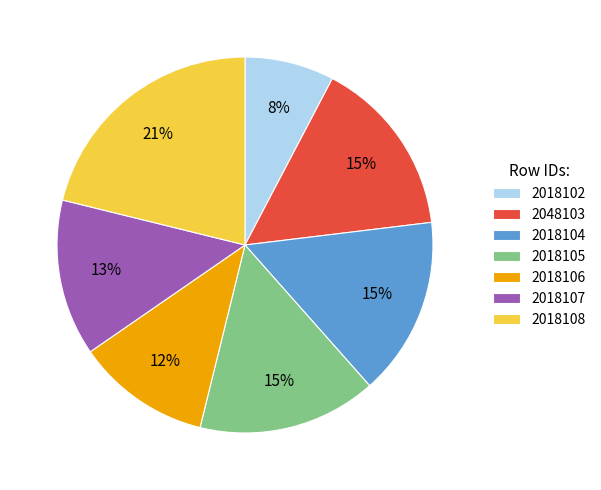

True or false: 2018102 accounts for 17% of the total.

False